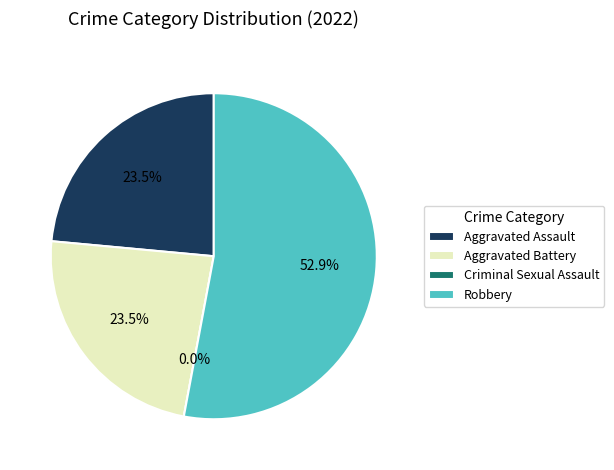

To the nearest percent, what portion does Aggravated Assault represent?

24%